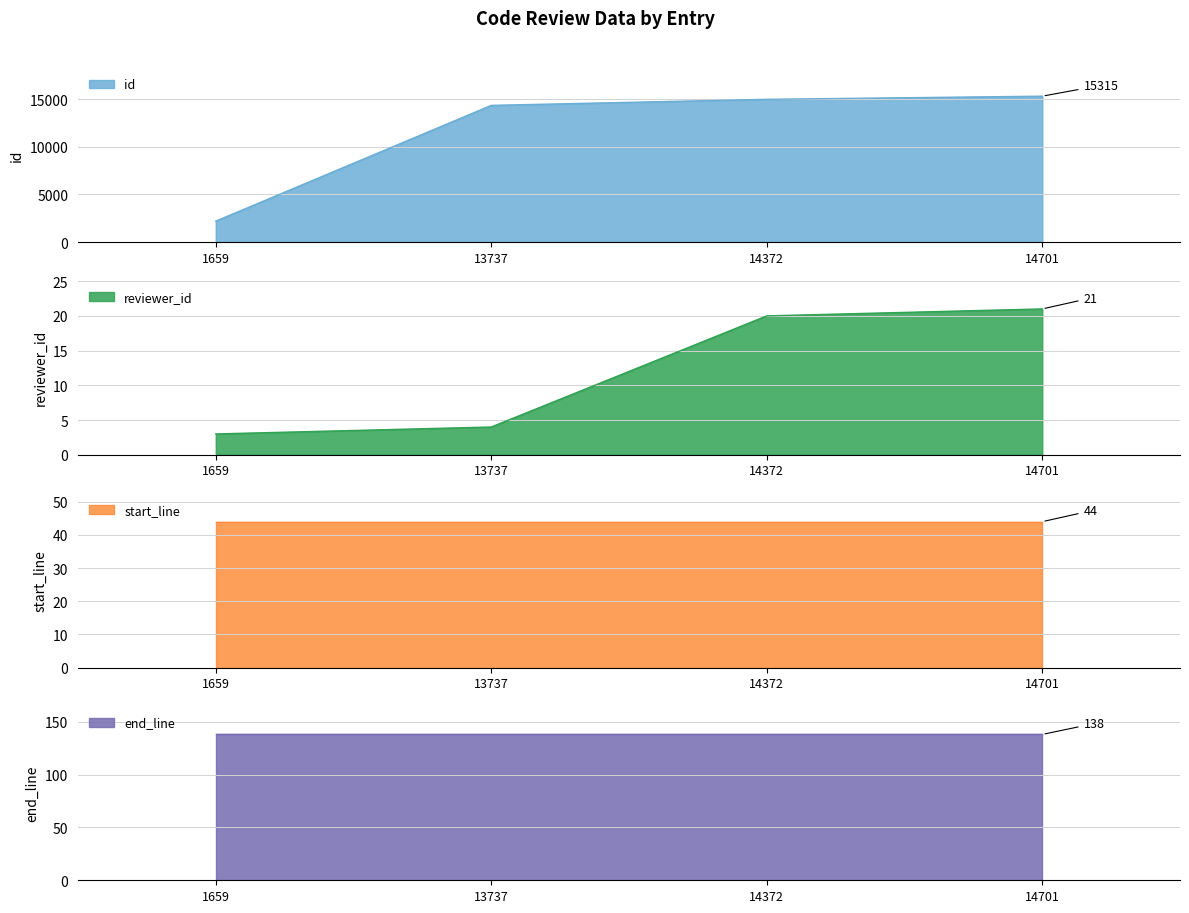

What is the approximate value of reviewer_id at 14701, to the nearest 10?

20